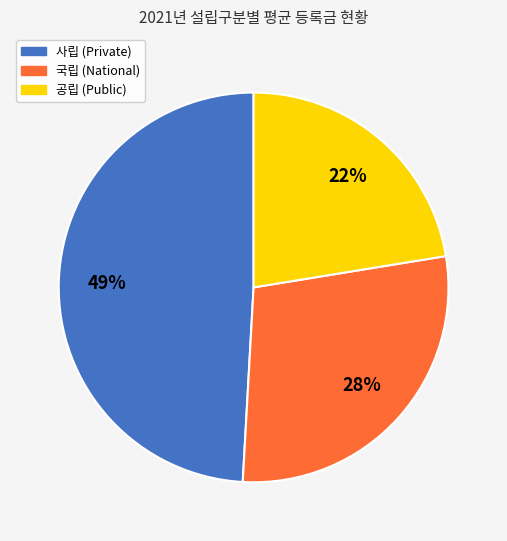

Does any single category account for the majority?

No